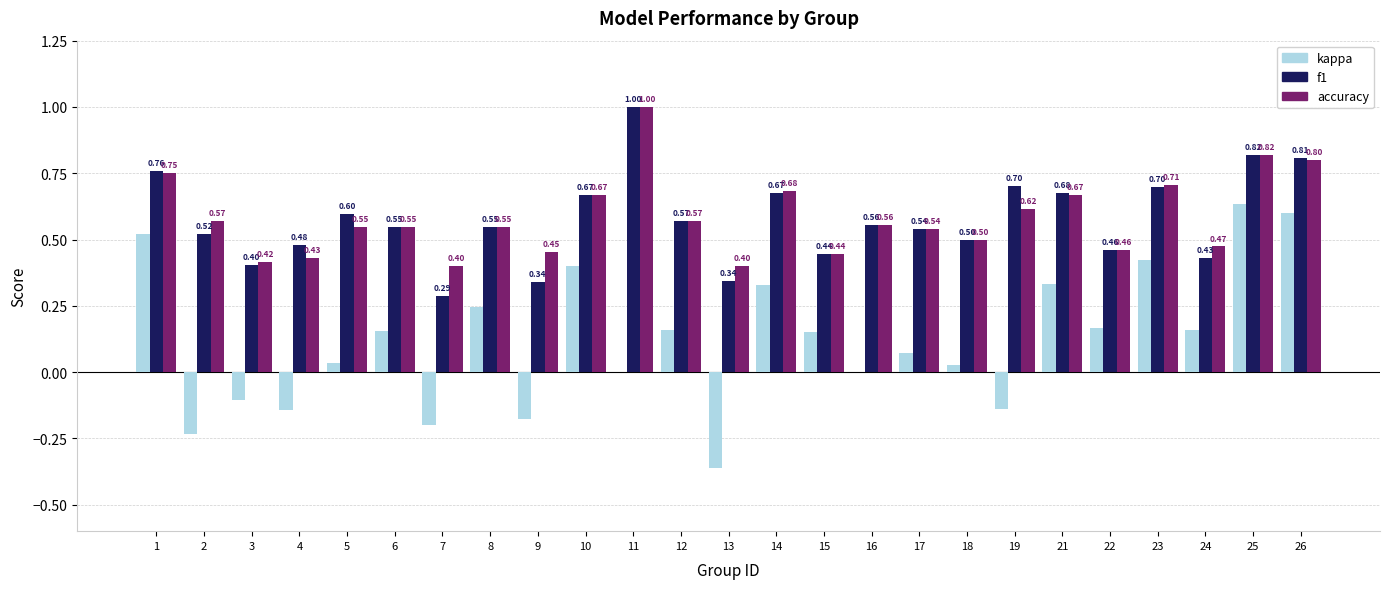

What is the sum of all kappa values?

3.0